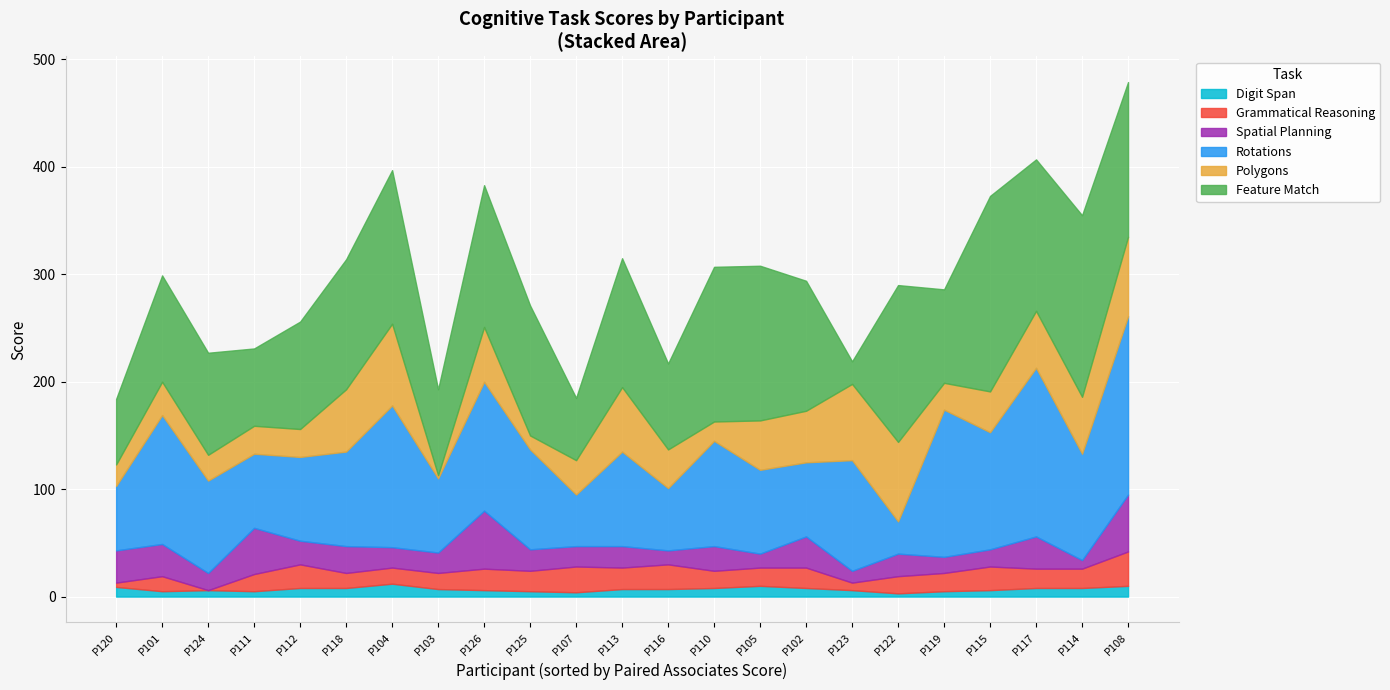

What is the average value of the Rotations series?

94